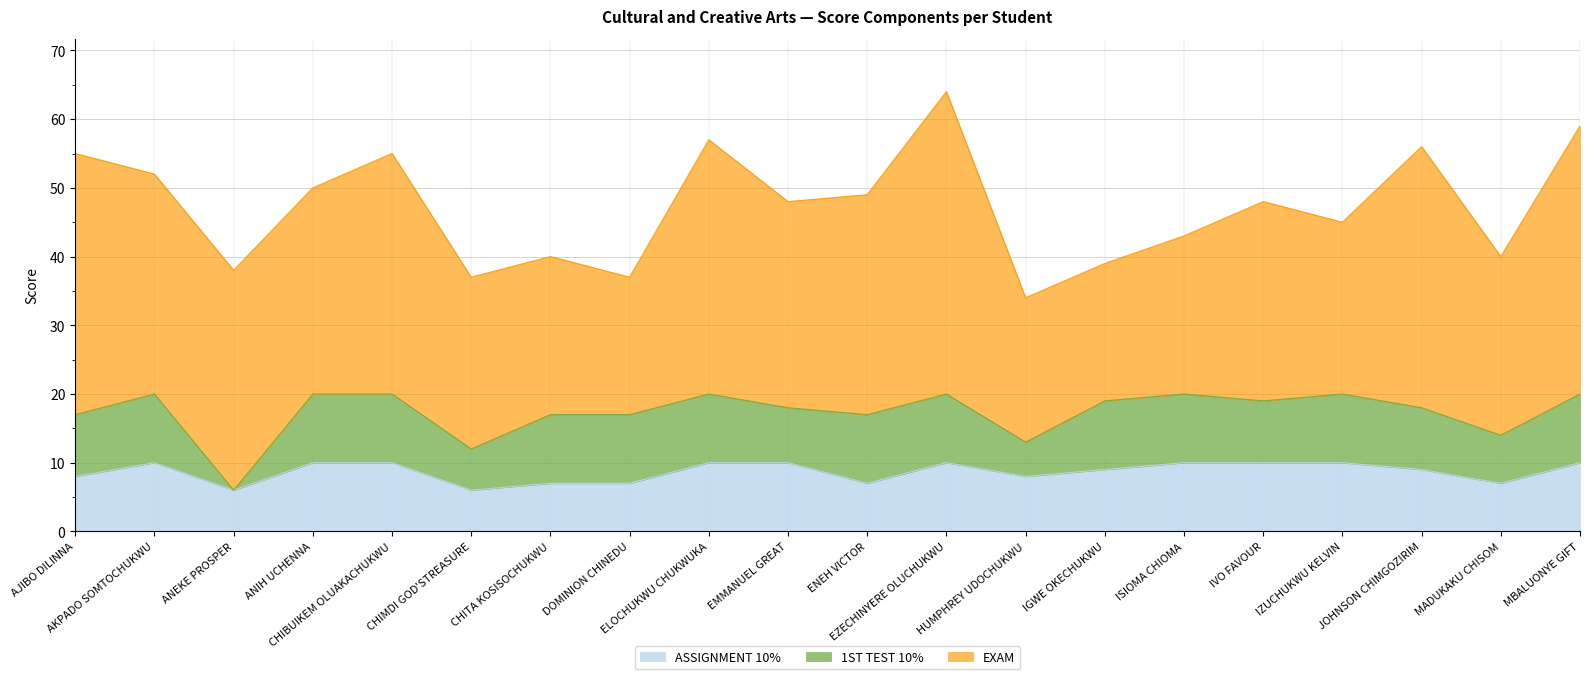

What is the total value across all series at AJIBO CHIGOZIRA DILINNA?

55